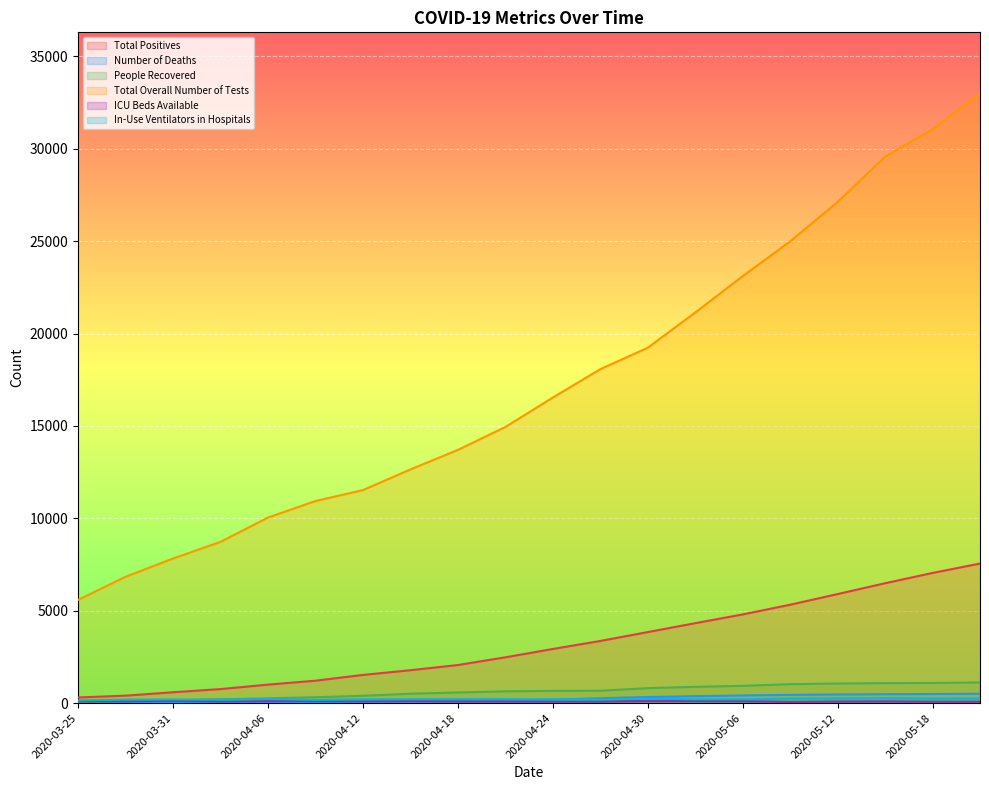

Which series changed the most between 2020-03-28 and 2020-04-12?

Total Overall Number of Tests